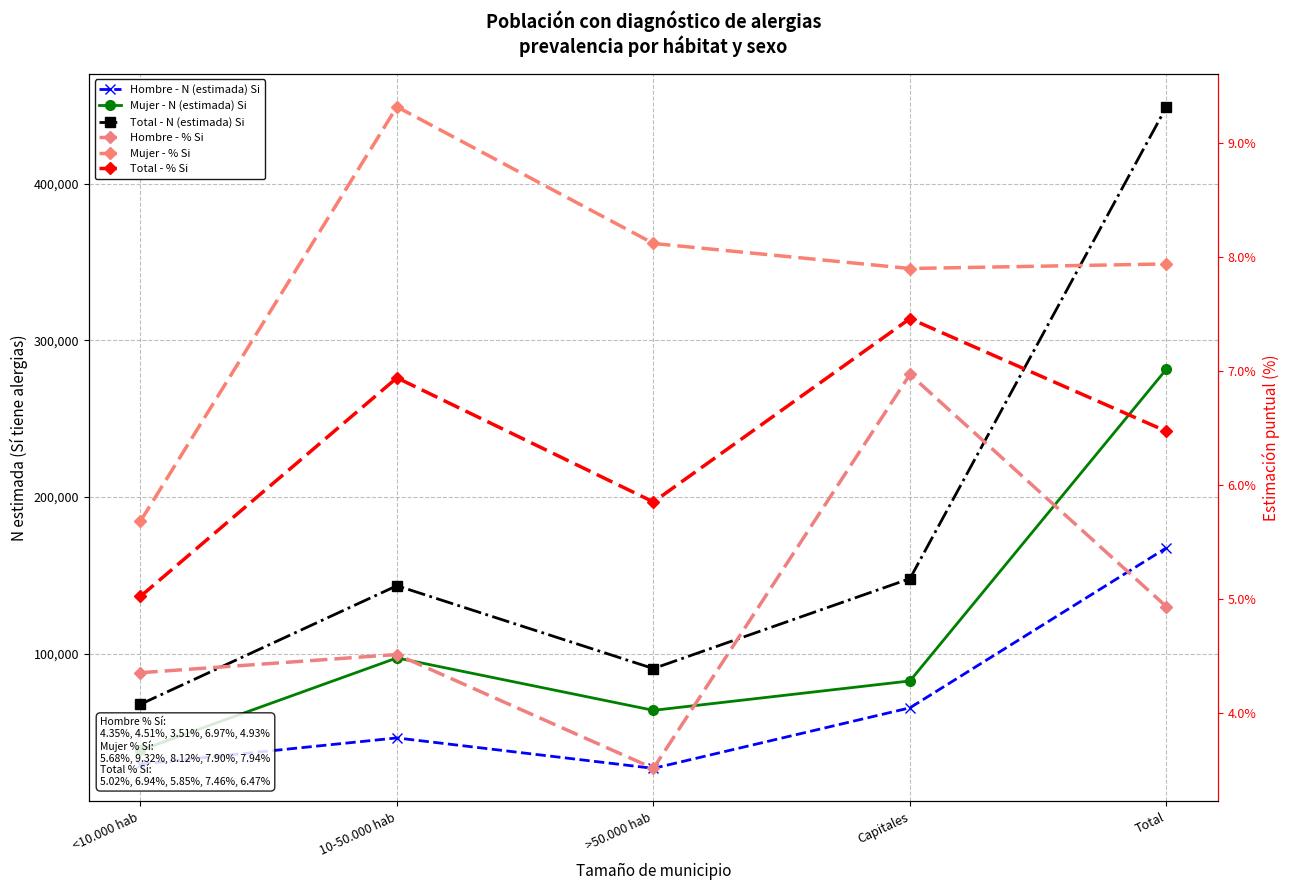

What is the total value across all series at 10-50.000 hab?

286576.8